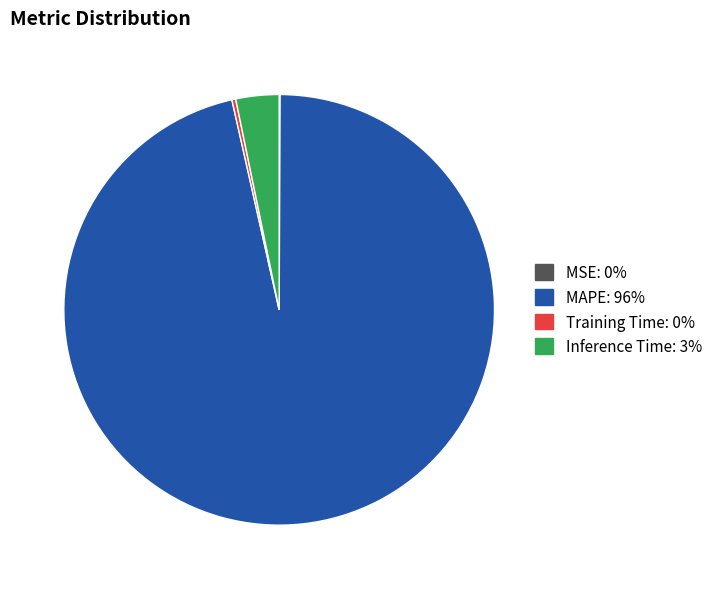

Between Training Time and Inference Time, which is larger?

Inference Time